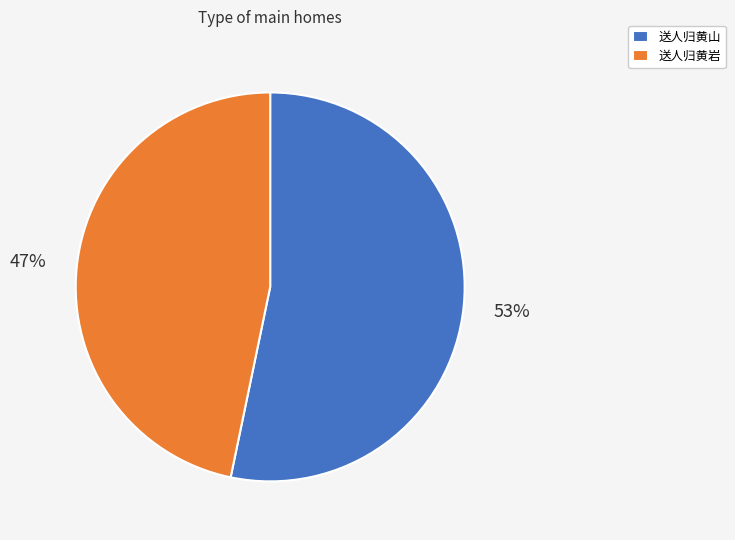

Which category has the biggest portion of the pie?

送人归黄山